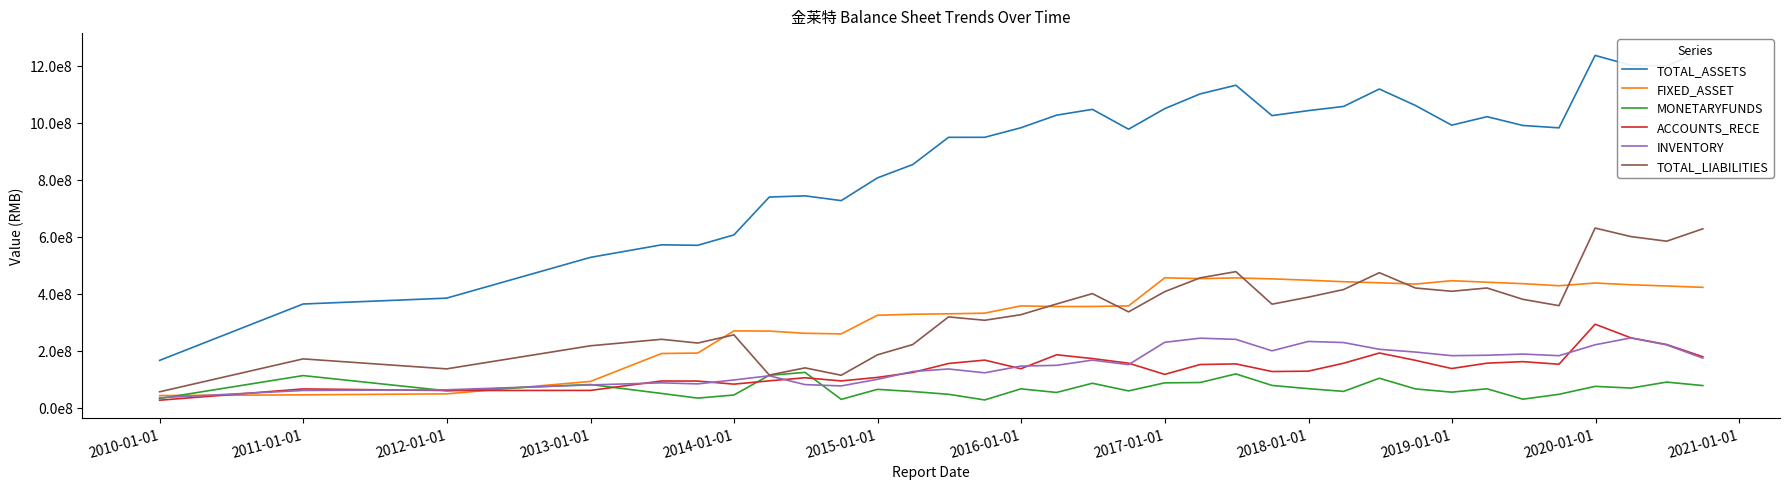

How many interior local peaks does the MONETARYFUNDS series have?

11